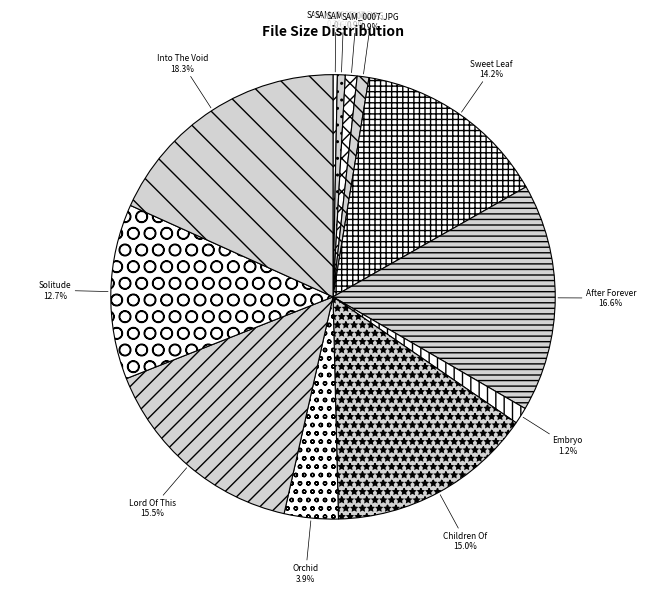

Which slice is the smallest?

artwork/SAM_0002.JPG